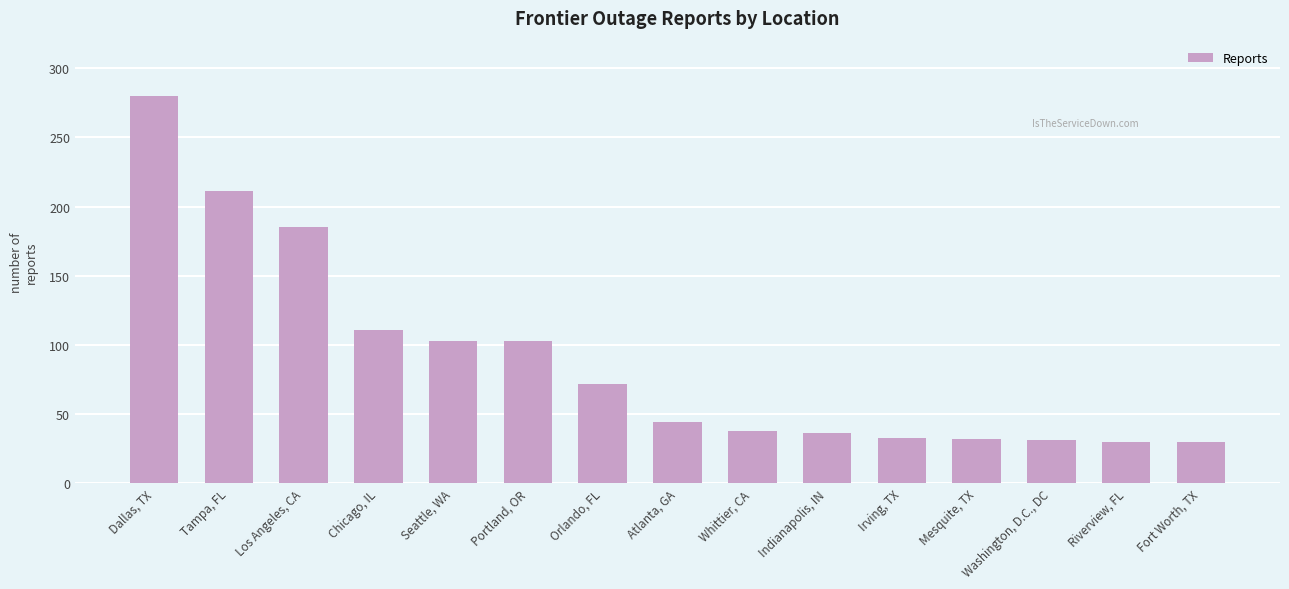

What is the average value?

89